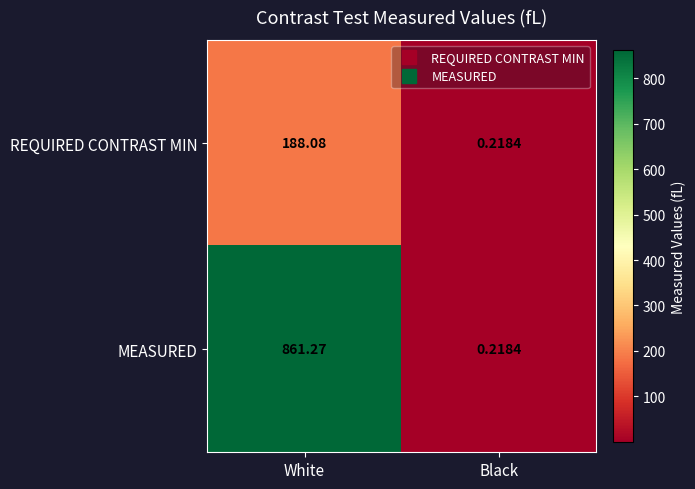

Which series has the largest total across all categories?

MEASURED